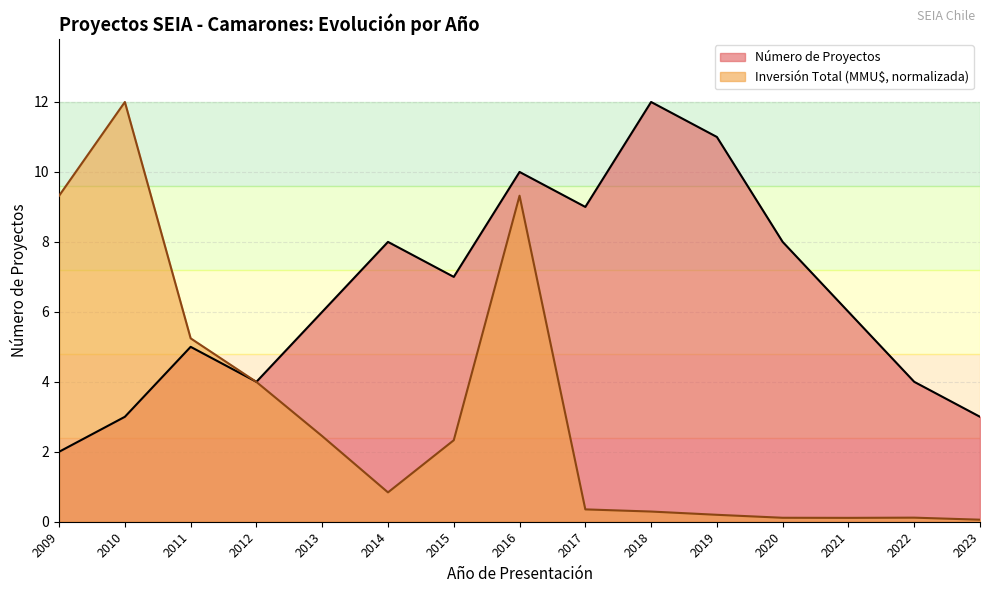

Which series has the largest total across all categories?

Número de Proyectos